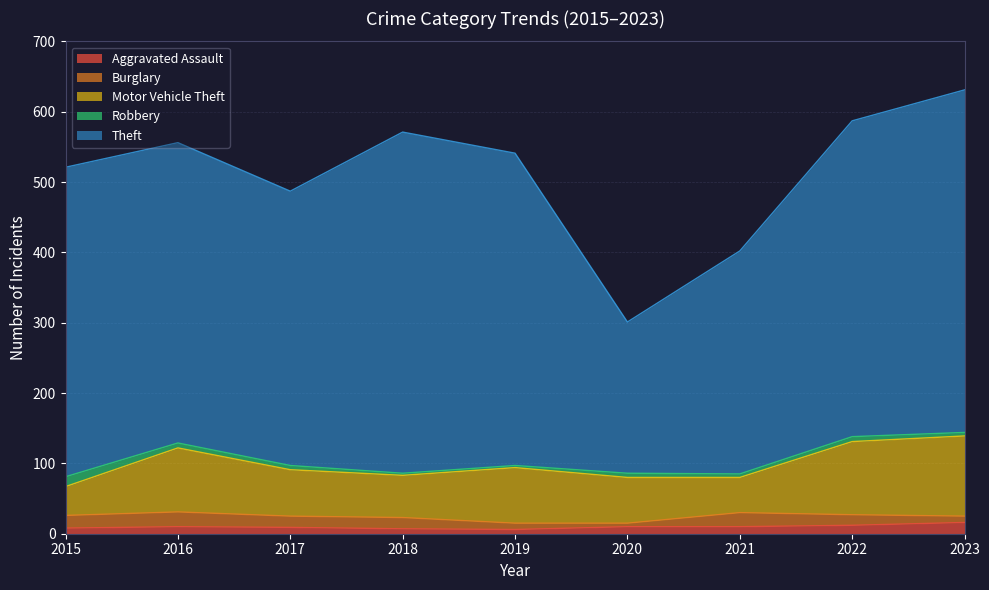

What is the total value across all series at 2015?

521